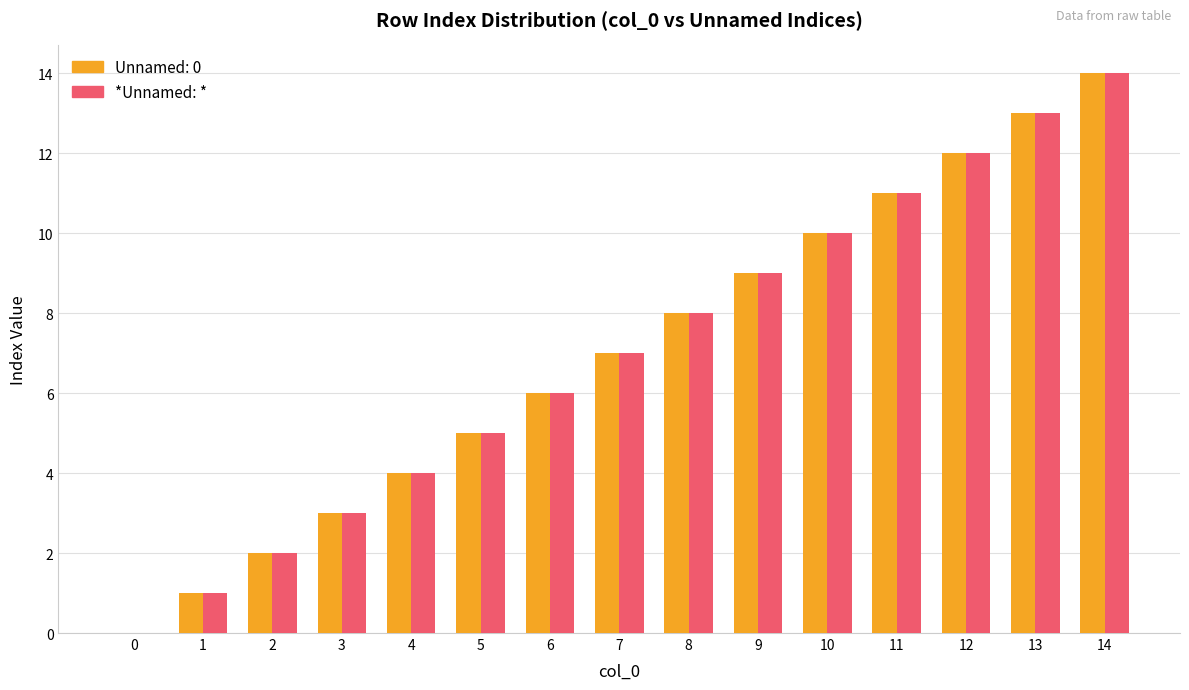

What is the sum of all *Unnamed: * values?

105